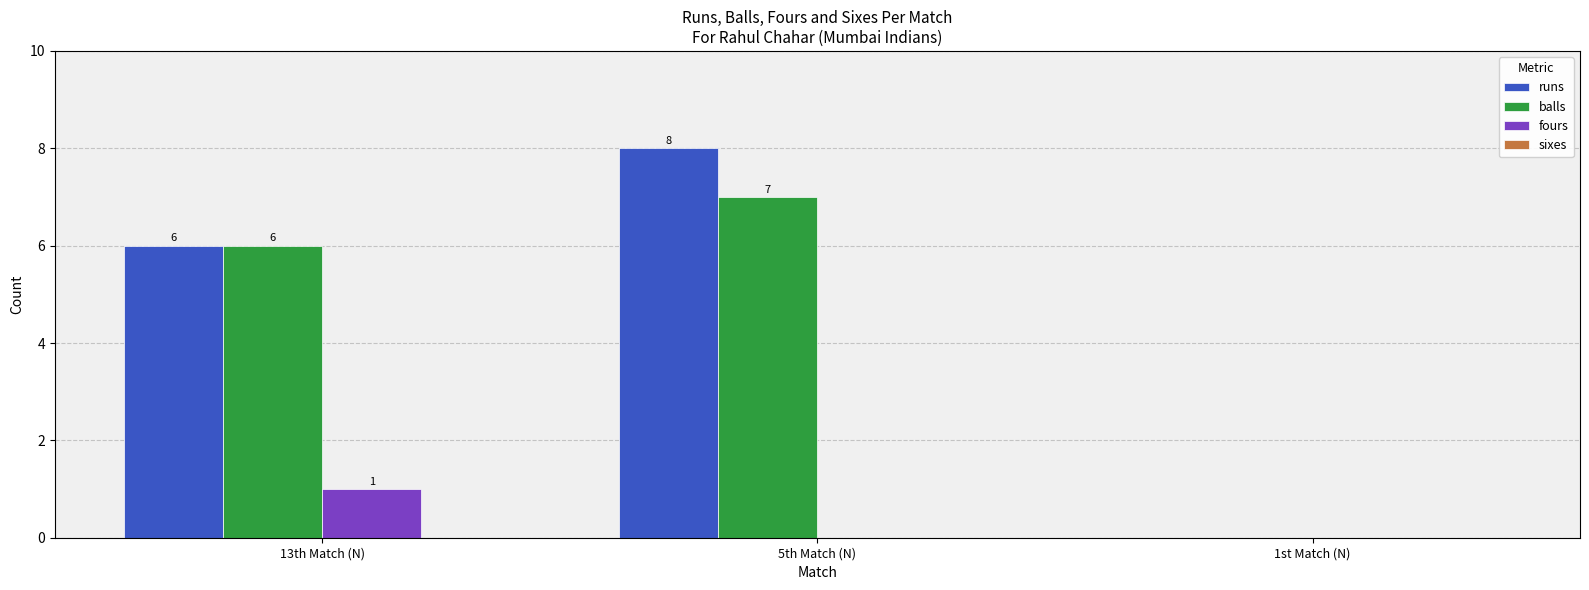

Reading left to right, extract all data points from this chart.

runs: 13th Match (N)=6	5th Match (N)=8	1st Match (N)=0
balls: 13th Match (N)=6	5th Match (N)=7	1st Match (N)=0
fours: 13th Match (N)=1	5th Match (N)=0	1st Match (N)=0